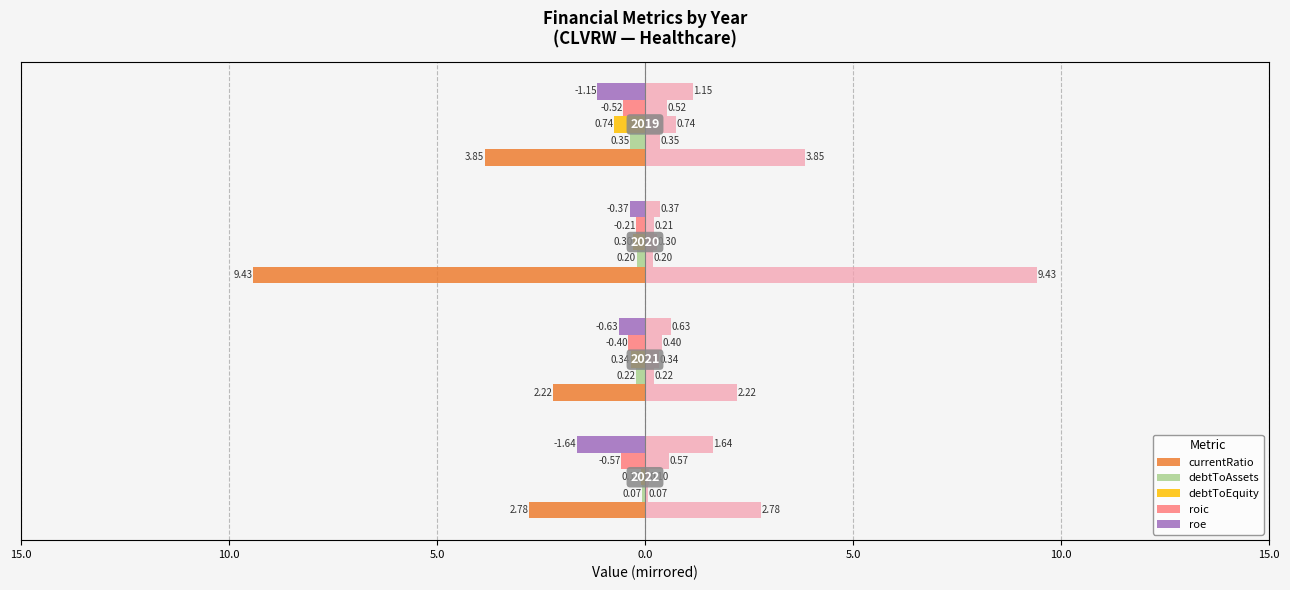

Is the value of debtToEquity at 10.0 greater than the value of debtToAssets at 5.0?

No